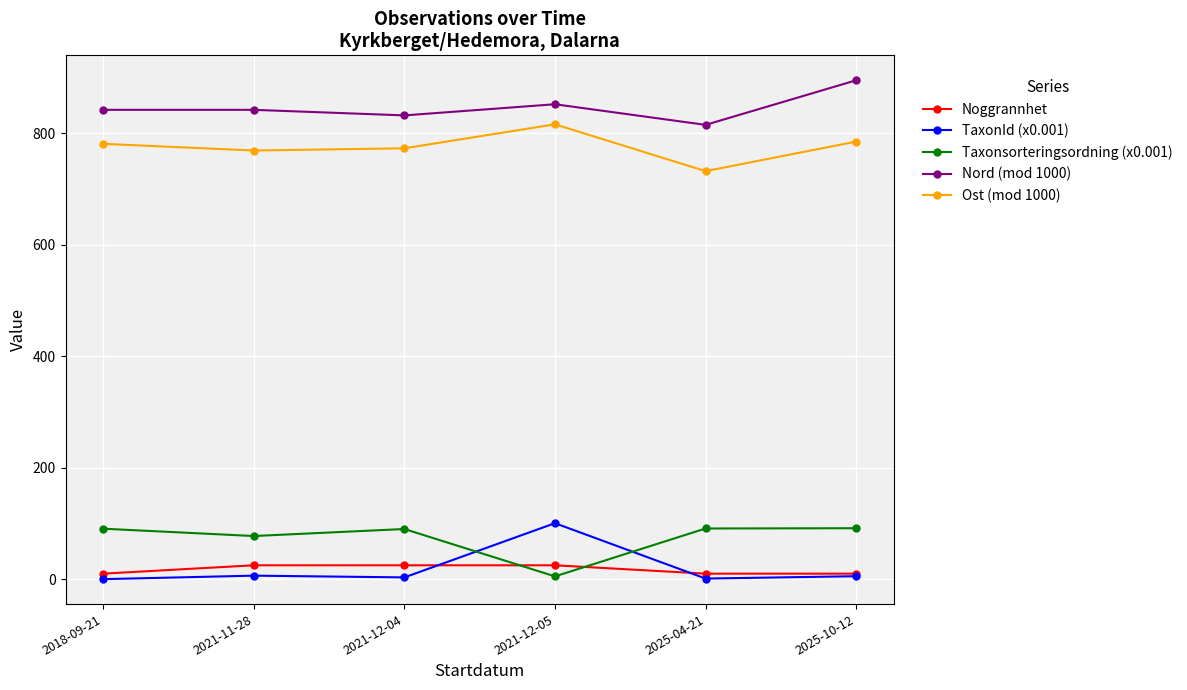

Is the value of Taxonsorteringsordning (x0.001) at 2021-12-05 greater than the value of Ost (mod 1000) at 2021-12-05?

No